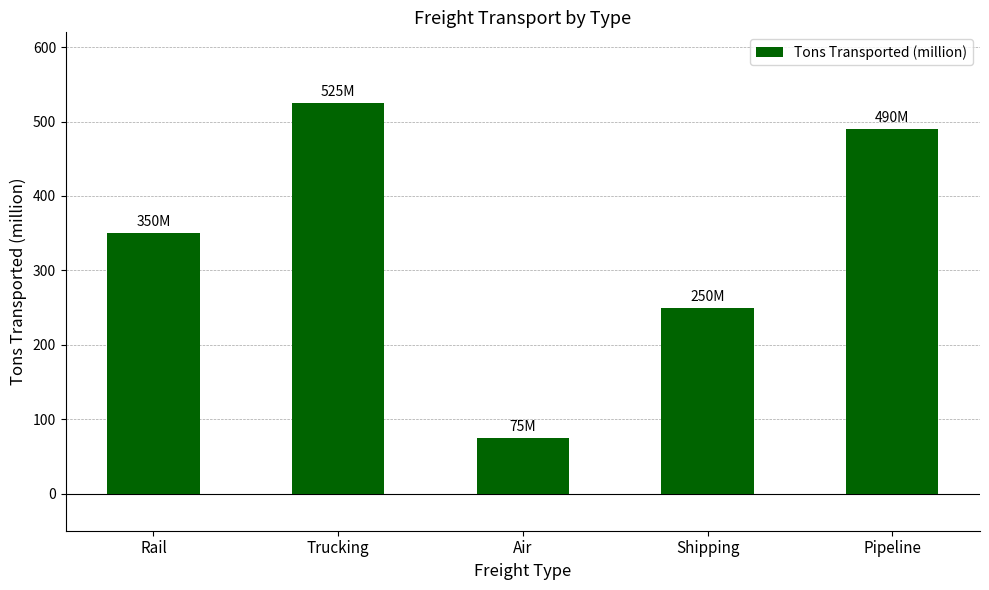

At which category does the chart reach its peak across all series?

Trucking